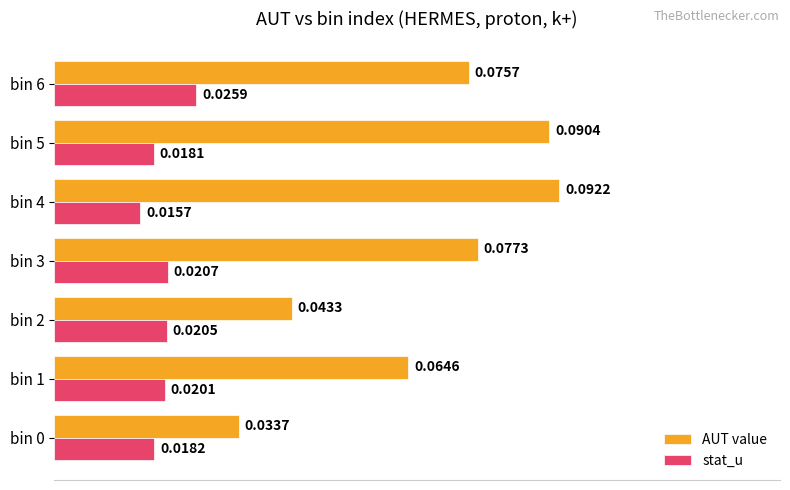

Rank the series at bin 1 from highest to lowest value.

AUT value, stat_u